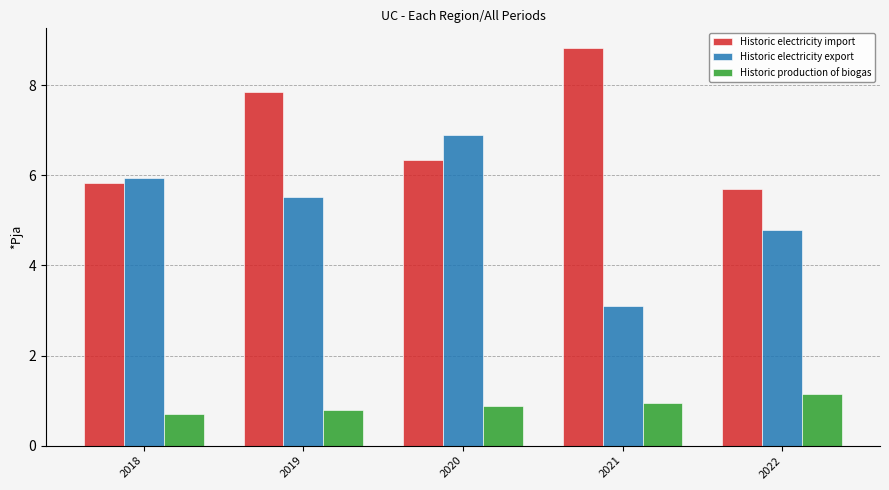

What is the difference between the maximum and second lowest values in the Historic electricity import series?

3.0